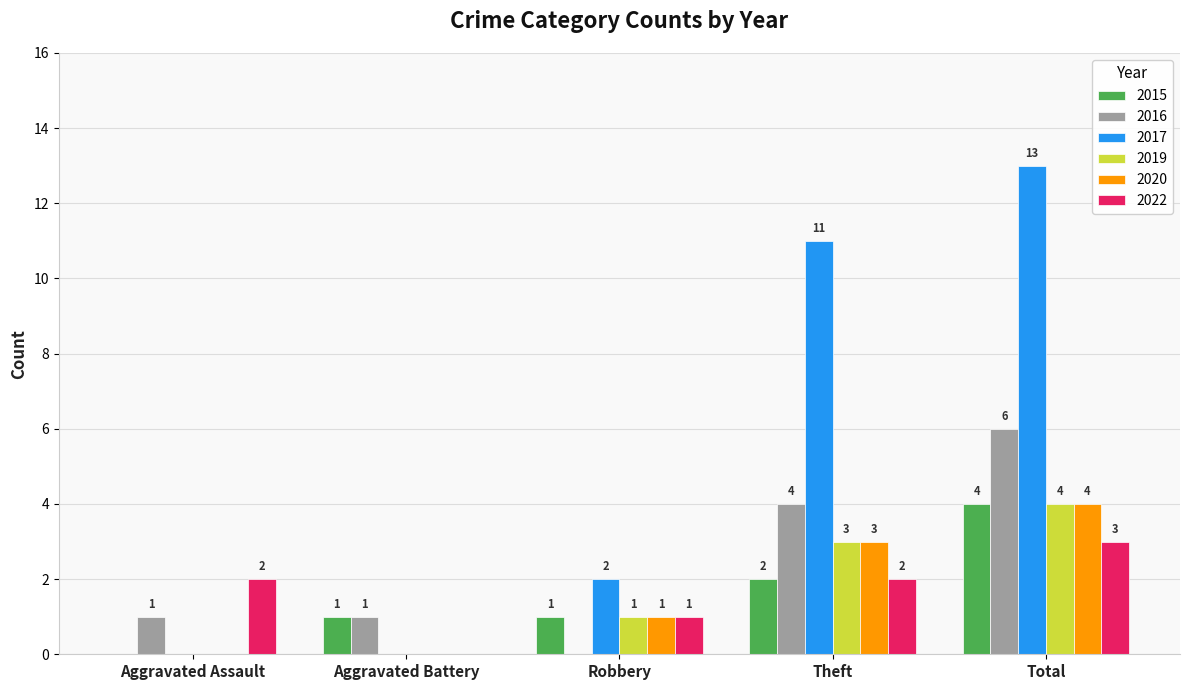

What is the sum of all 2017 values?

26